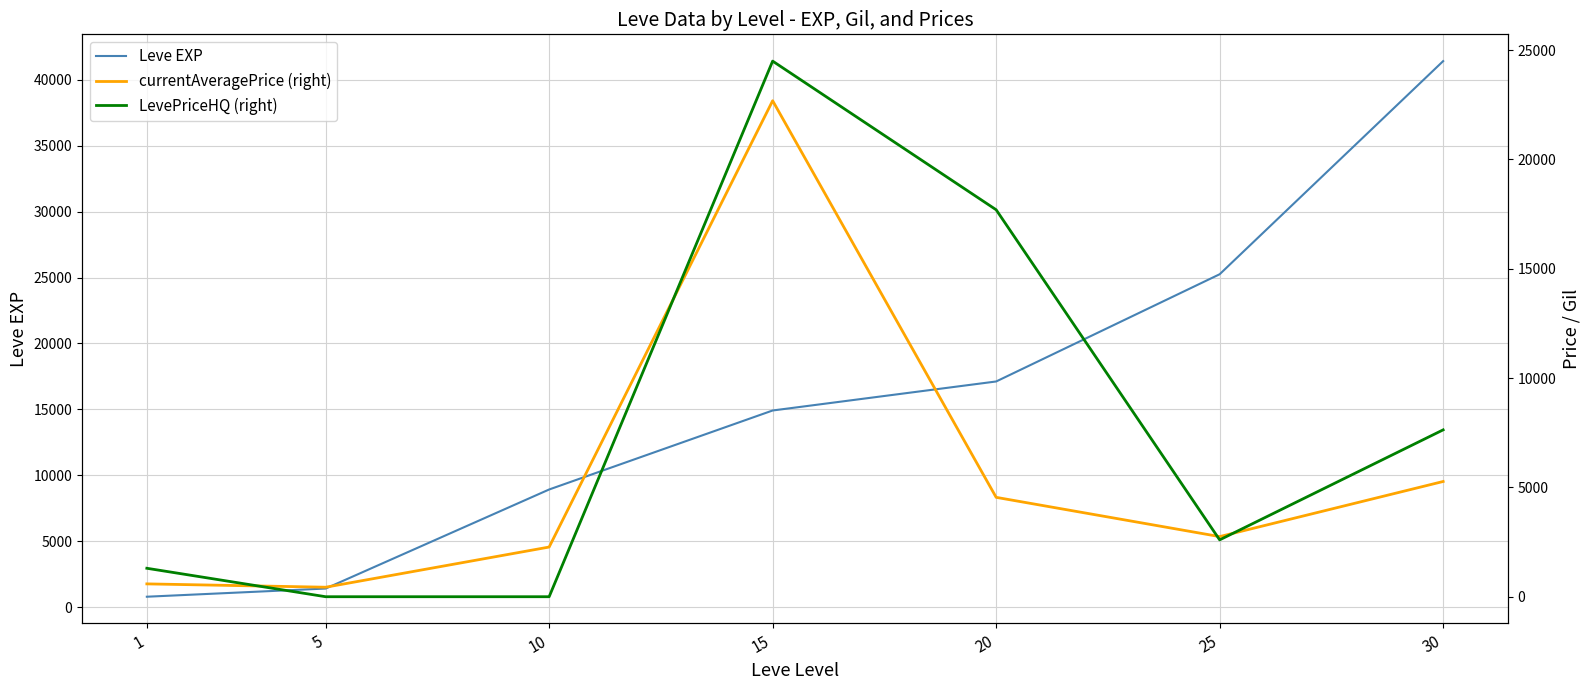

Rank the categories by Leve EXP value from highest to lowest.

30, 25, 20, 15, 10, 5, 1